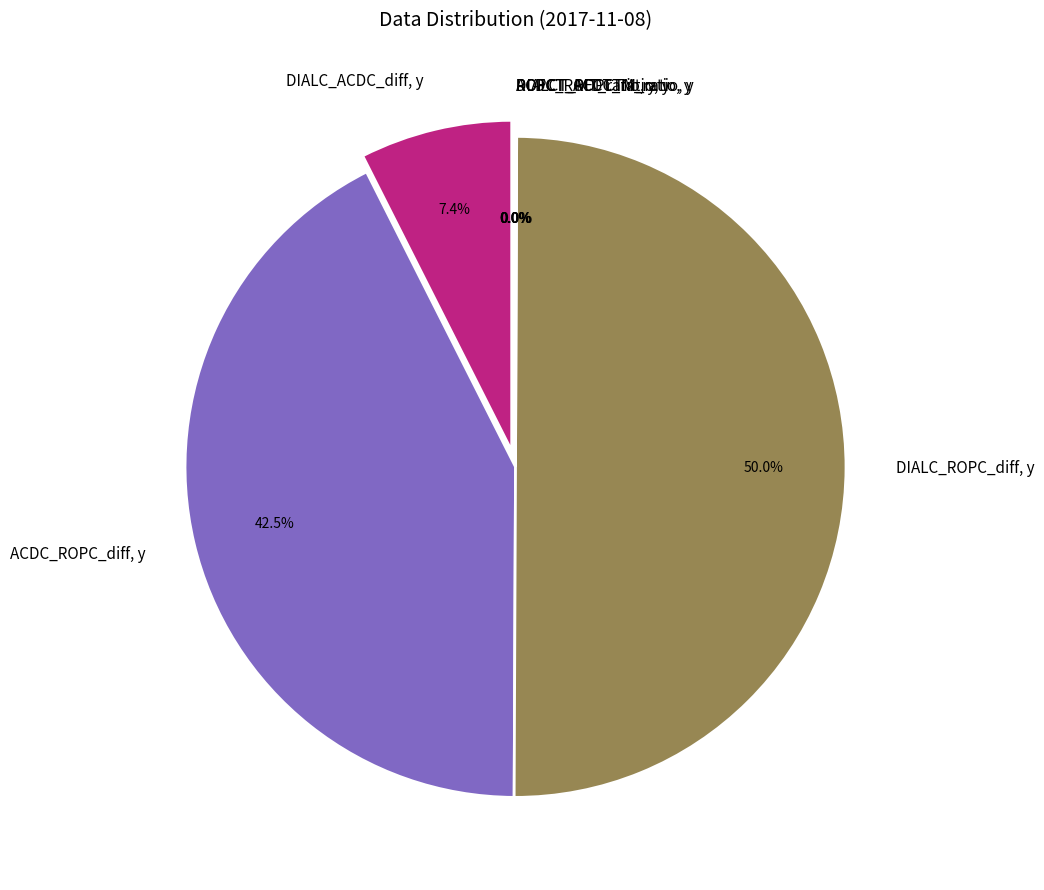

To the nearest percent, what is the average slice percentage?

14%